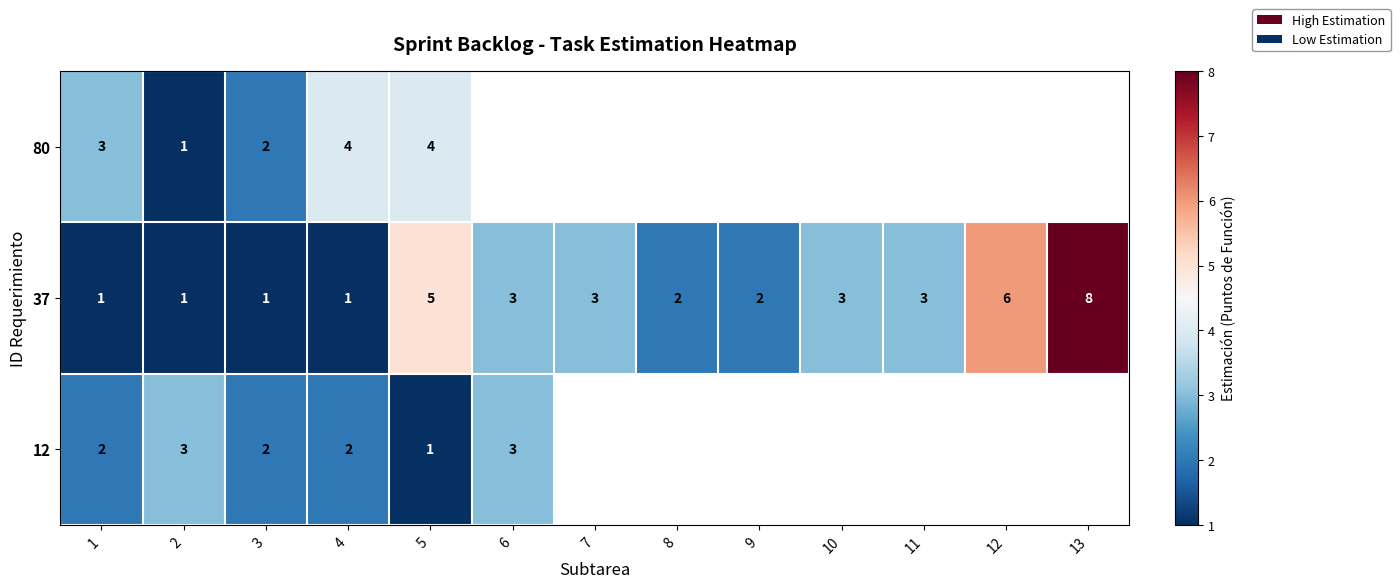

At which category is the sum across all series the highest?

5